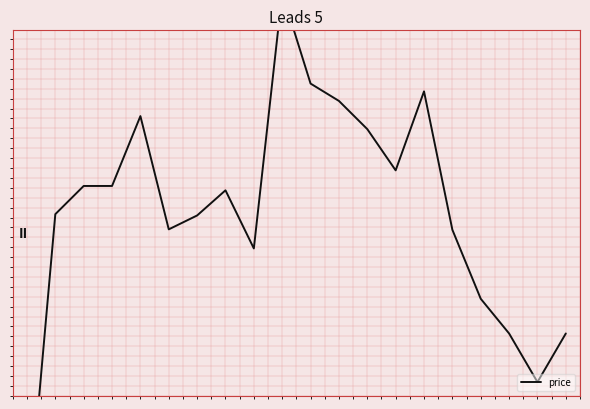

Where is the first local minimum?

5